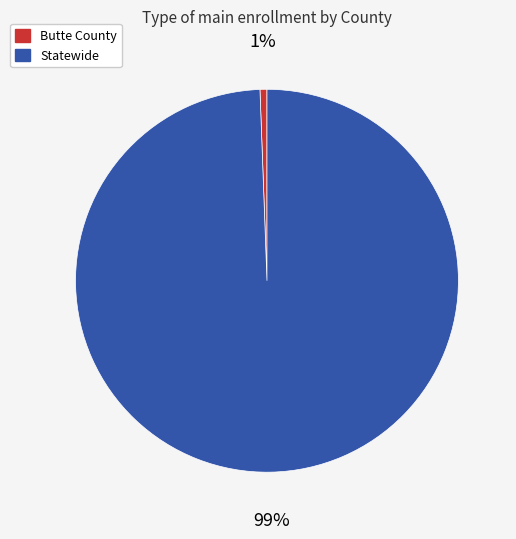

Combined, do Butte County and Statewide account for over 50%?

Yes